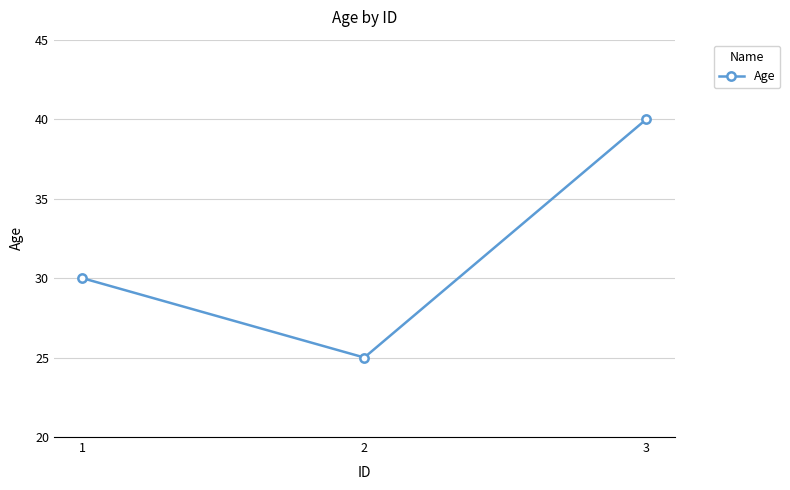

Which has a higher value, 1 or 3?

3